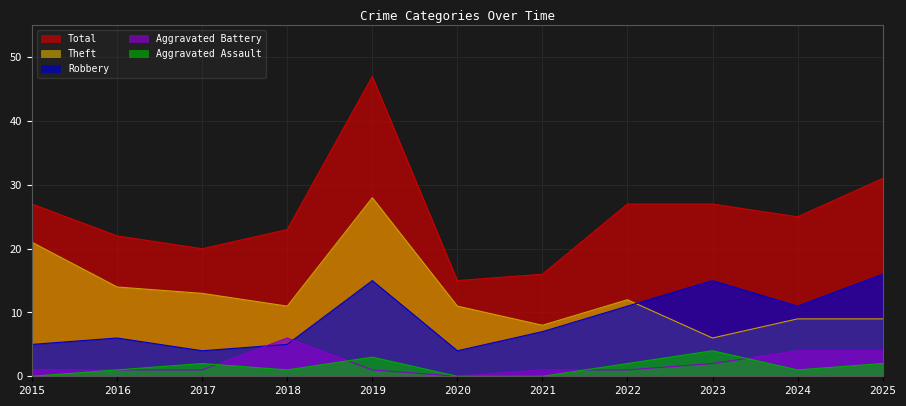

True or false: Theft and Aggravated Assault cross at least once.

False